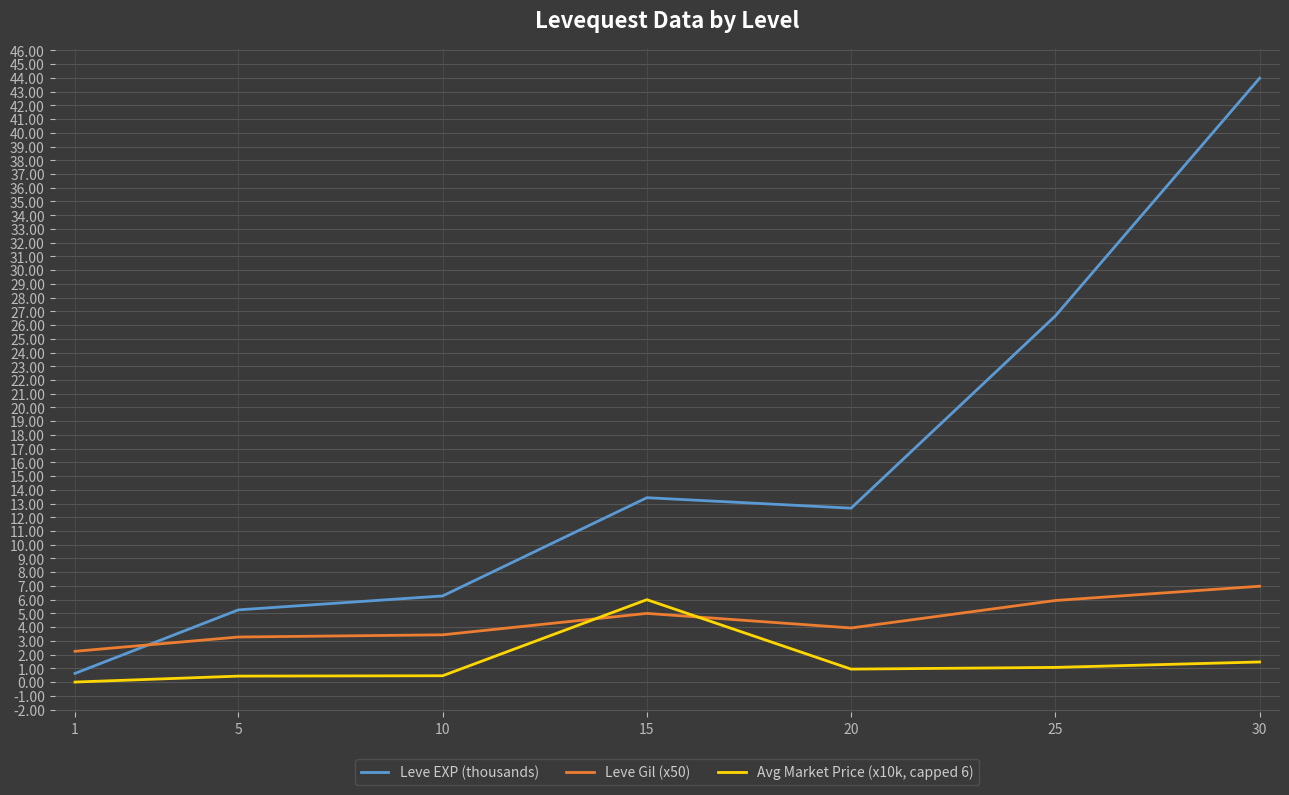

Does the chart display data point markers on the line(s)?

No